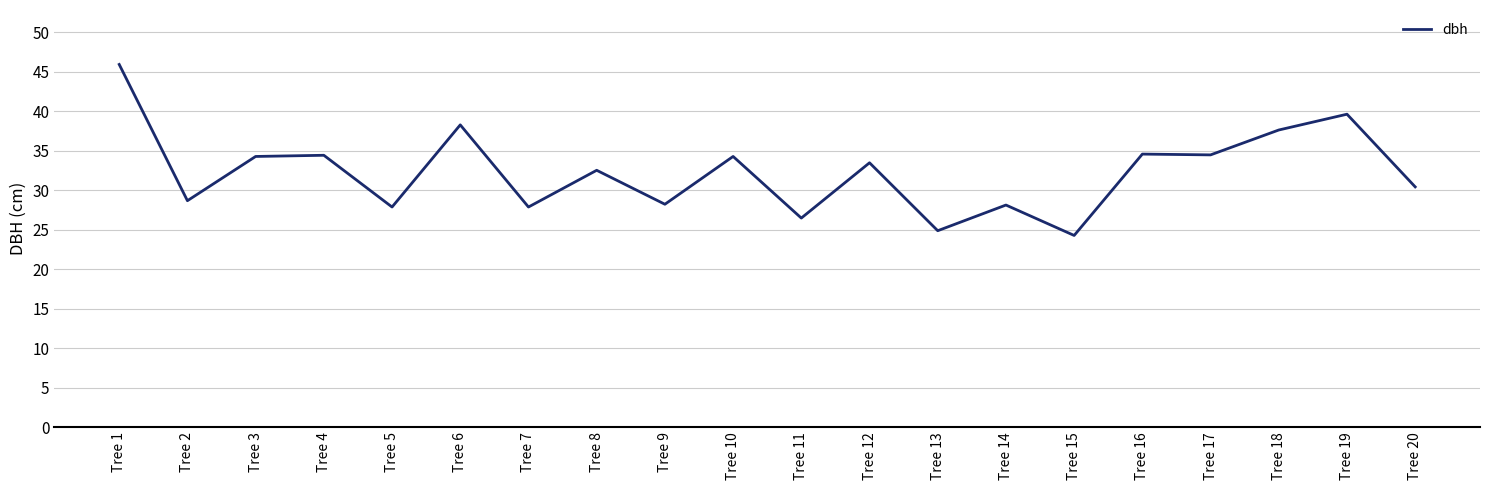

Which label corresponds to the largest value in the chart?

Tree 1